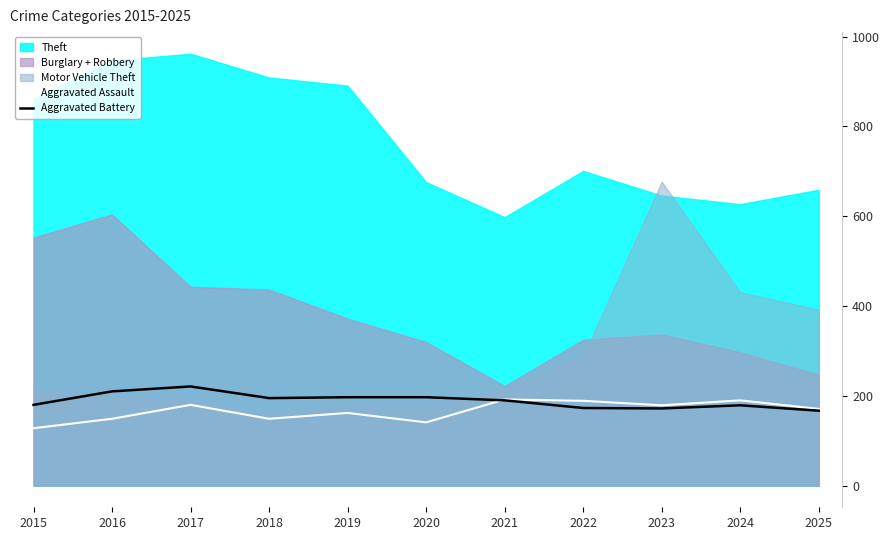

The value of Aggravated Battery at 2020 is 276. True or false?

False